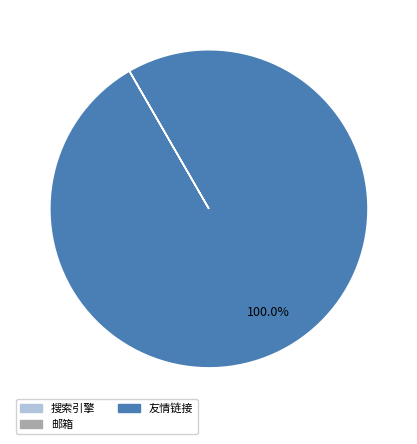

What is the majority slice?

友情链接